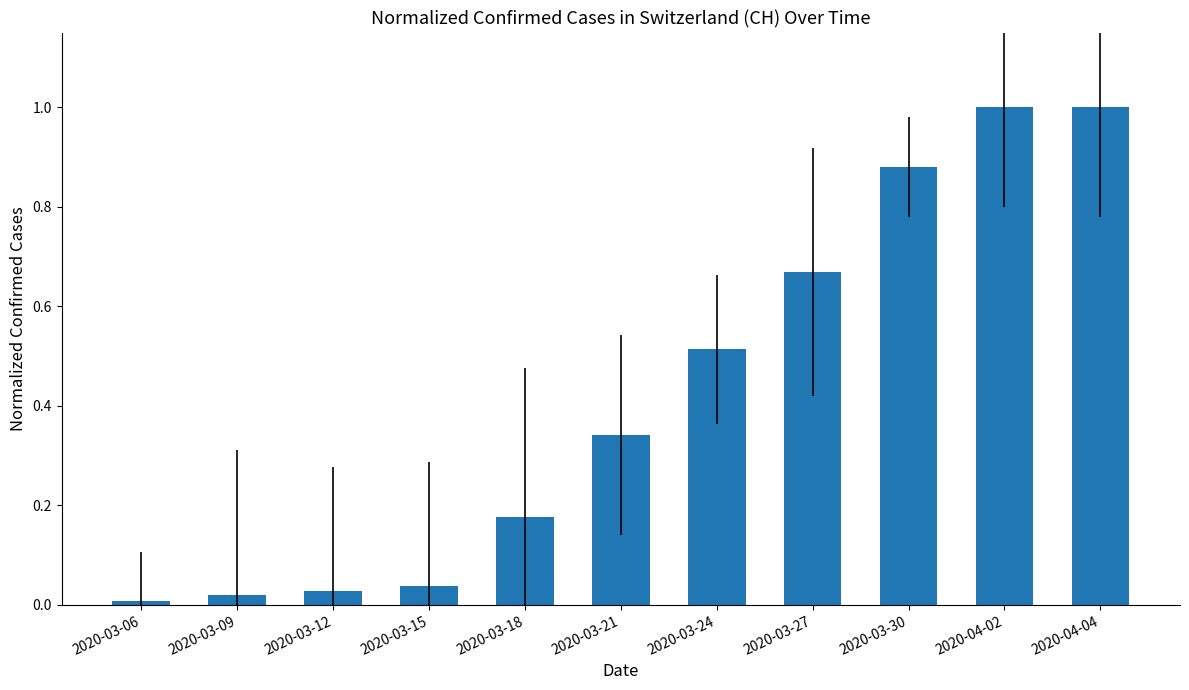

What is the change in value from 2020-03-24 to 2020-04-02?

+0.5